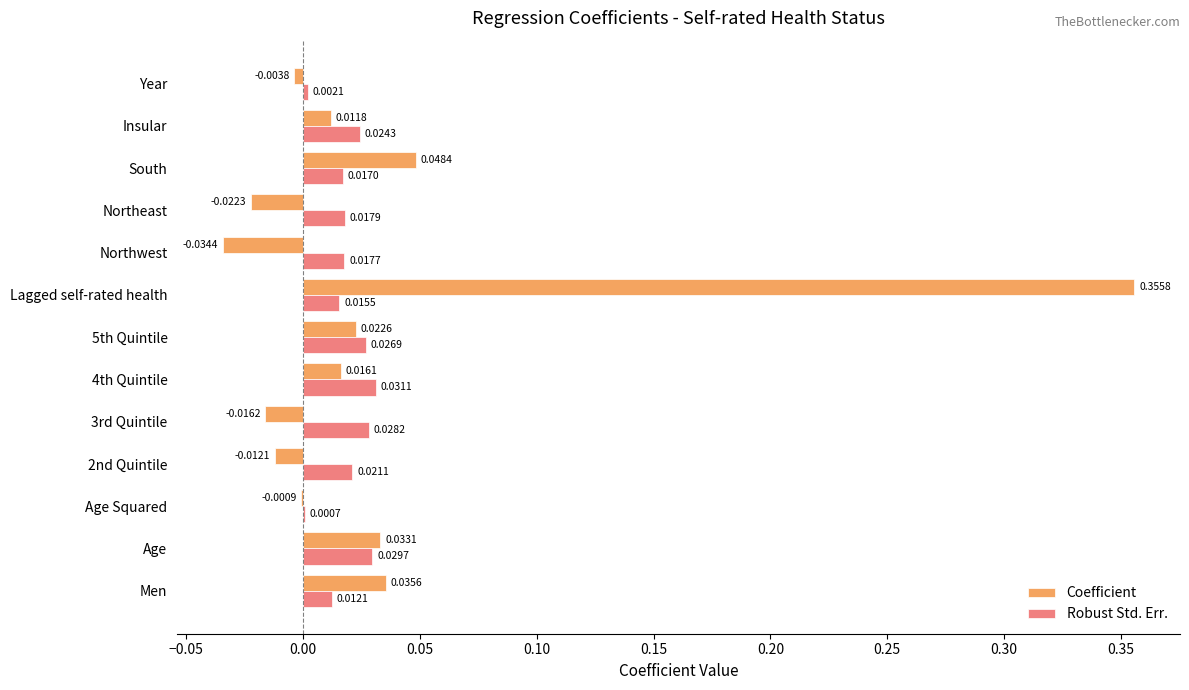

At which category is the sum across all series the highest?

Lagged self-rated health